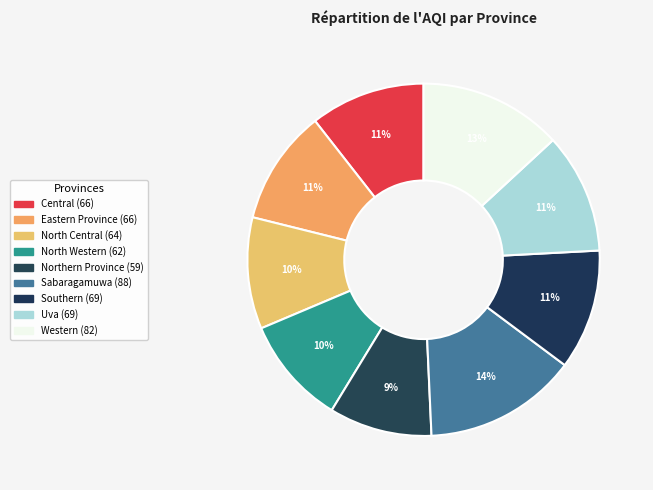

Is it true that Southern is 11% of the pie?

True